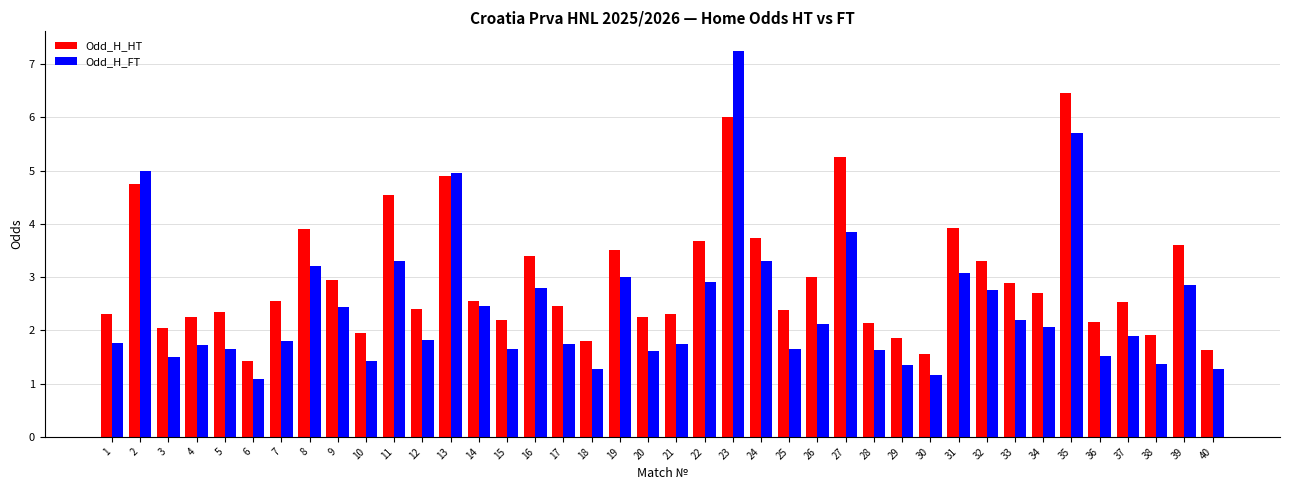

List the series in order of their peak value, lowest first.

Odd_H_HT, Odd_H_FT